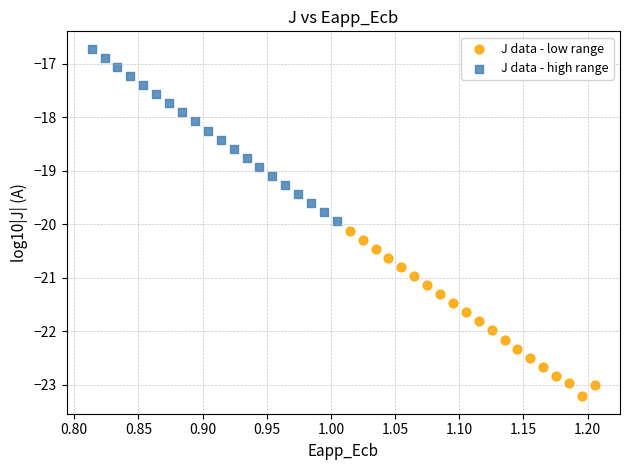

Which series reaches the minimum Y coordinate?

J data - low range